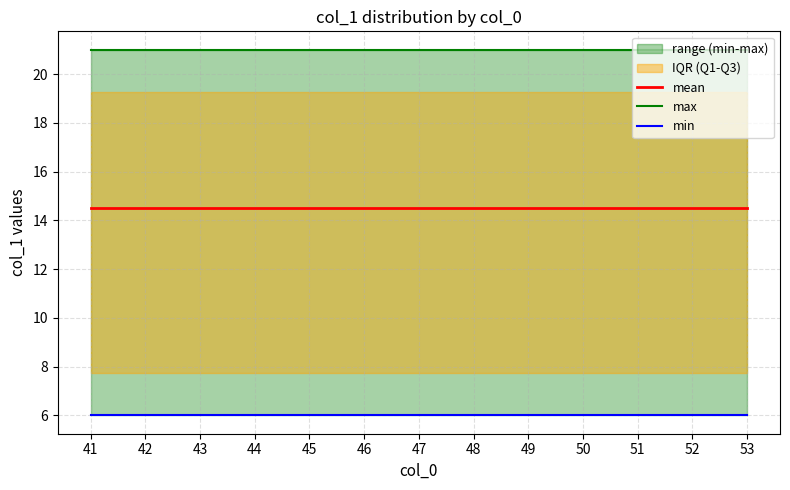

Between 44 and 43, which is larger?

44